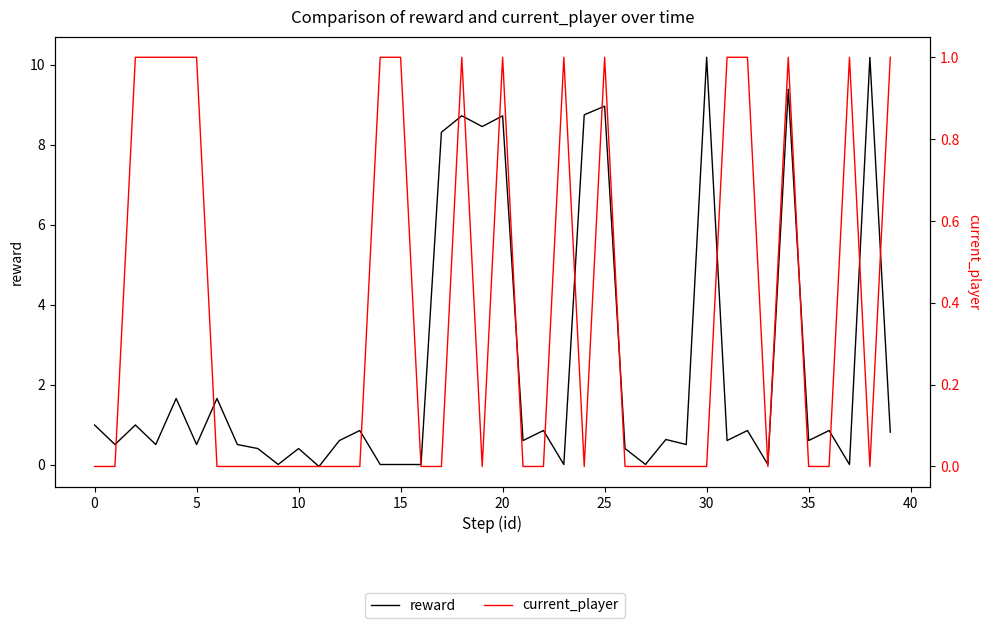

At how many categories does at least one series exceed 9?

3